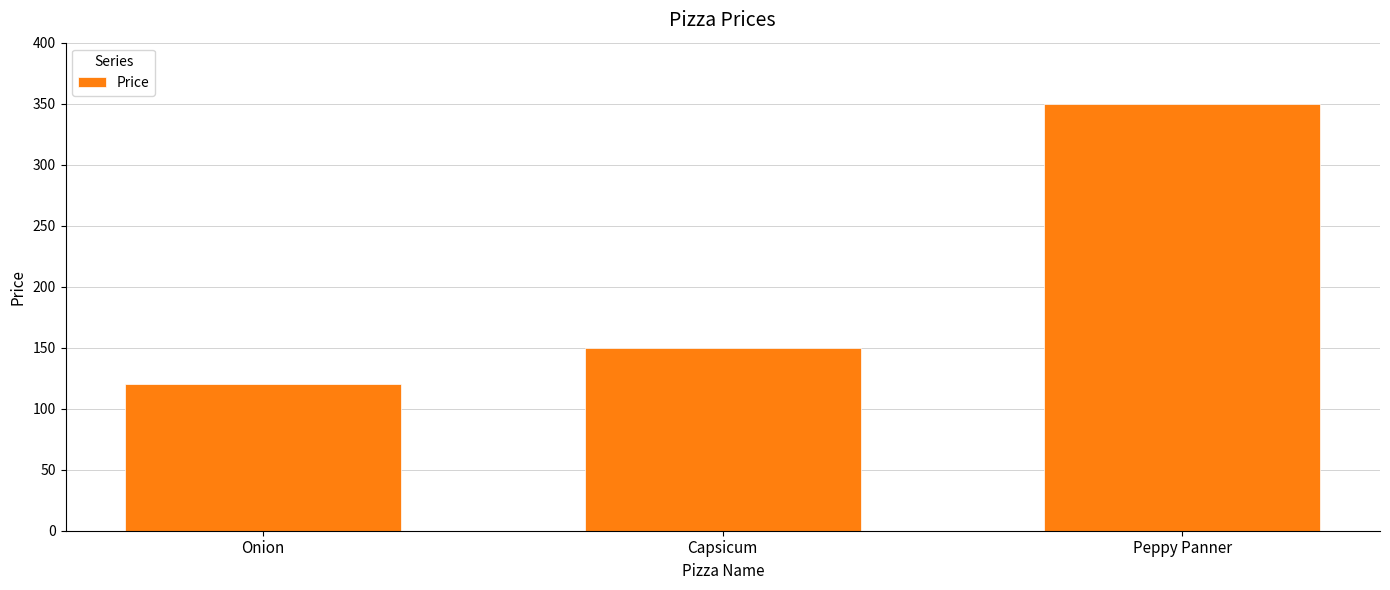

Is it true that the value at Capsicum is 150?

True